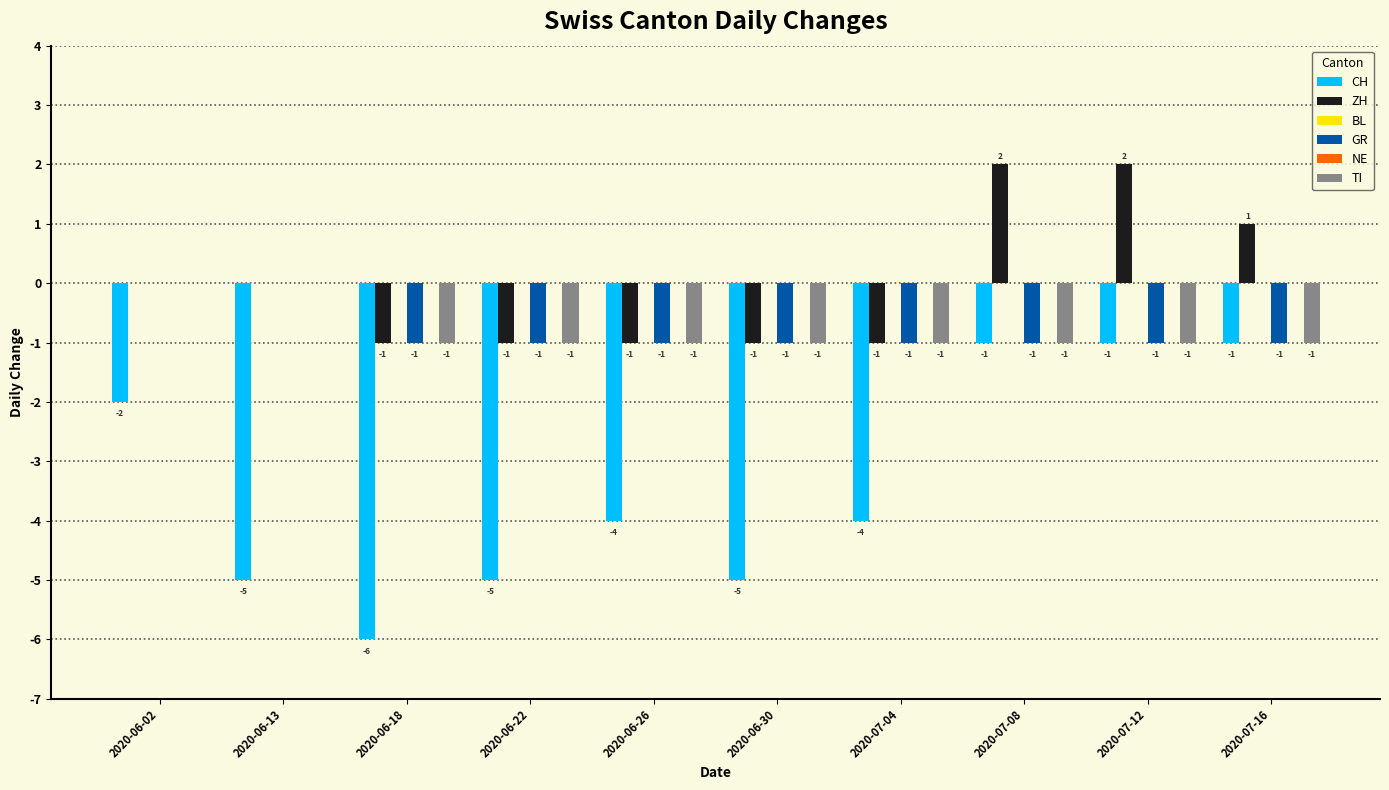

Where does the CH series first go above -4?

2020-06-02